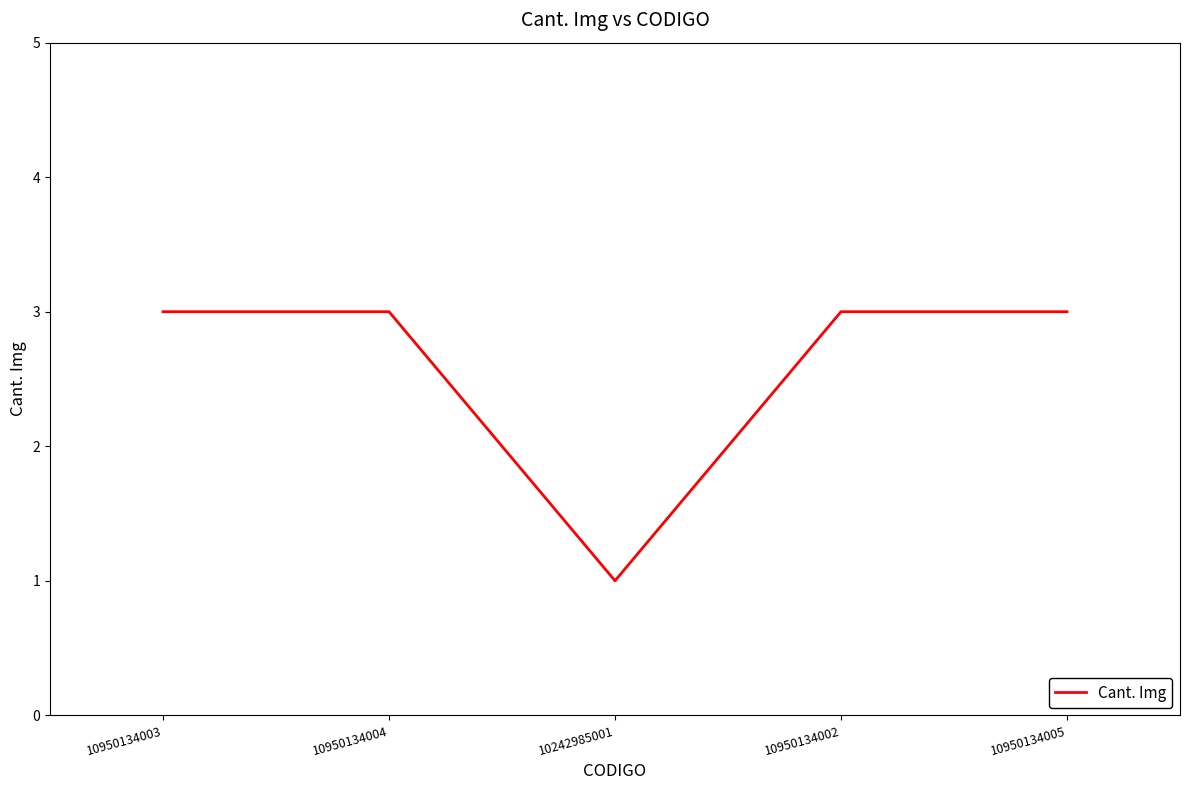

What position from the right is 10950134003?

5